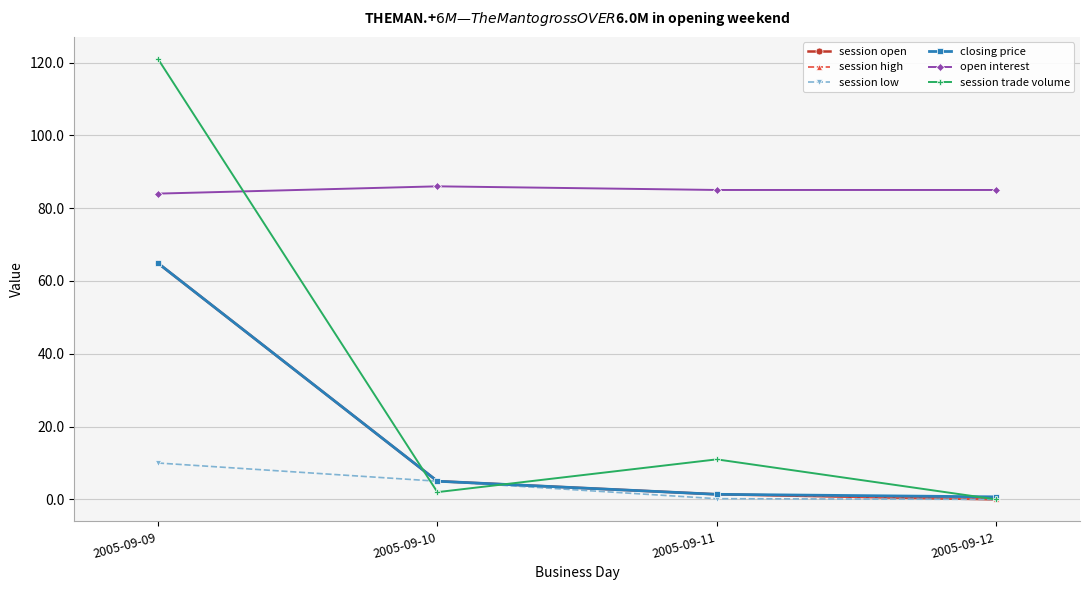

Reading left to right, list all the values displayed in this chart.

session open: 64.9	5.0	1.4	0.0
session high: 64.9	5.0	1.4	0.0
session low: 10.0	5.0	0.2	0.0
closing price: 64.9	5.0	1.4	0.7
open interest: 84.0	86.0	85.0	85.0
session trade volume: 121.0	2.0	11.0	0.0